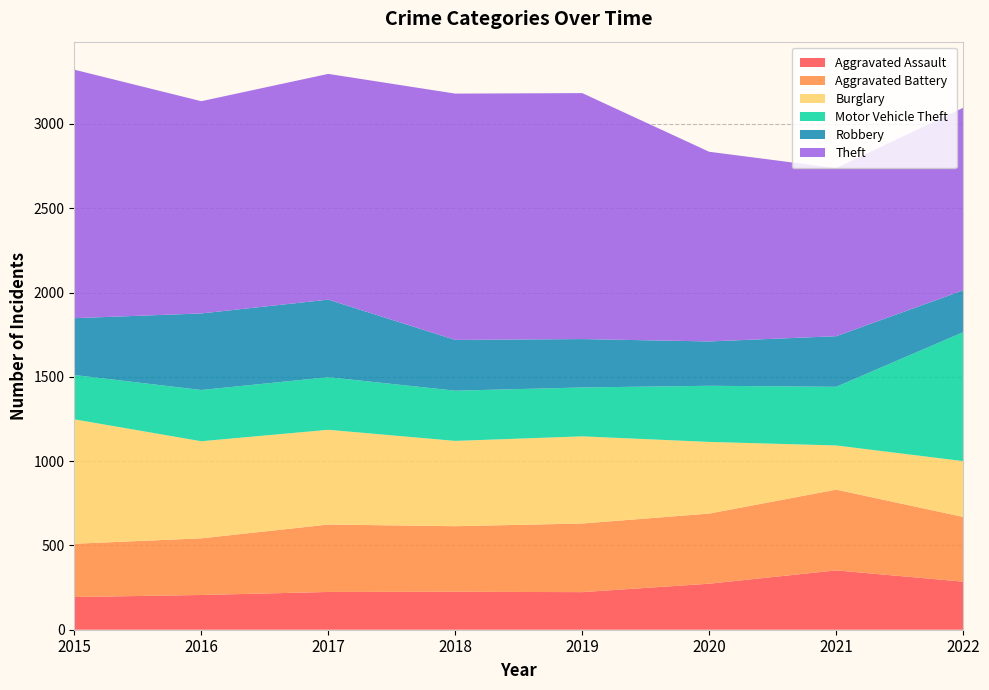

Reading right to left, extract all data points from this chart.

Aggravated Assault: 2022=285	2021=352	2020=273	2019=223	2018=225	2017=224	2016=206	2015=194
Aggravated Battery: 2022=384	2021=479	2020=416	2019=407	2018=389	2017=400	2016=336	2015=316
Burglary: 2022=331	2021=262	2020=425	2019=517	2018=506	2017=562	2016=576	2015=738
Motor Vehicle Theft: 2022=765	2021=348	2020=333	2019=290	2018=298	2017=312	2016=304	2015=263
Robbery: 2022=248	2021=300	2020=263	2019=287	2018=301	2017=460	2016=454	2015=337
Theft: 2022=1083	2021=997	2020=1125	2019=1459	2018=1461	2017=1339	2016=1259	2015=1474